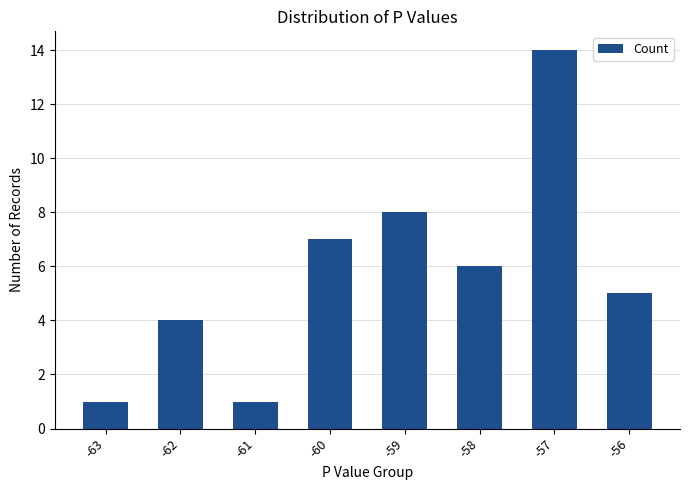

Approximately how many times larger is the value at -60 compared to -63?

7.0